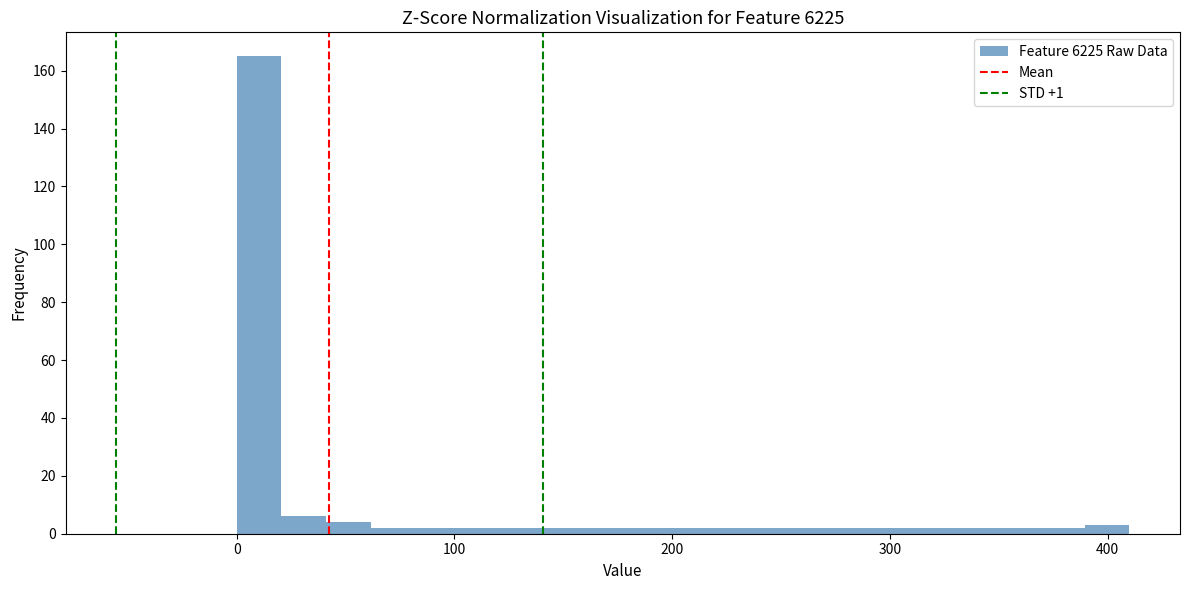

Around what value on the x-axis is the tallest bar? Give the approximate position of its centre, as read against the axis.

10